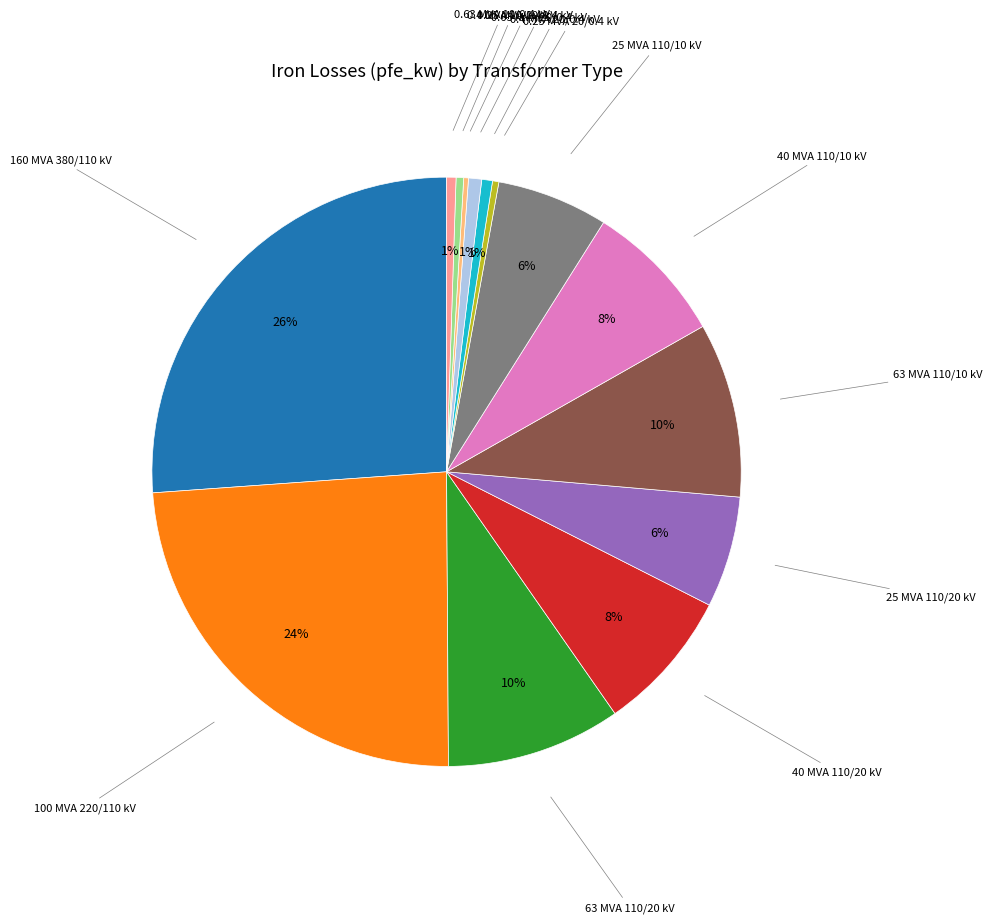

To the nearest percent, what is the difference between the largest and smallest slice percentages?

26%